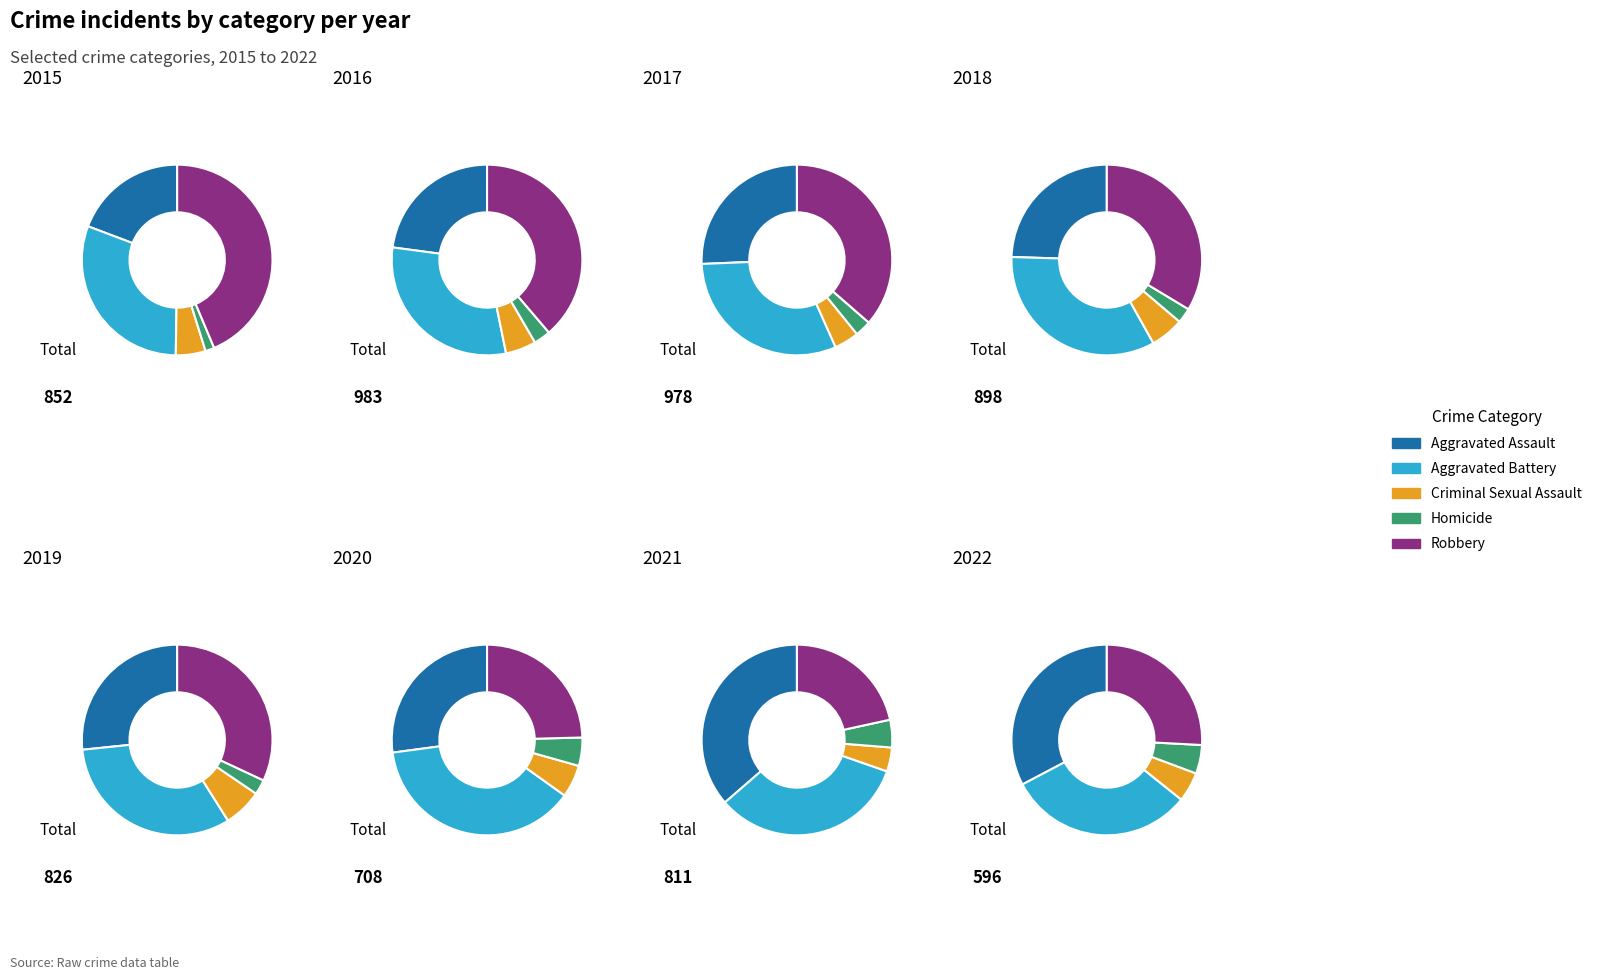

True or false: 2 accounts for 2% of the total.

False